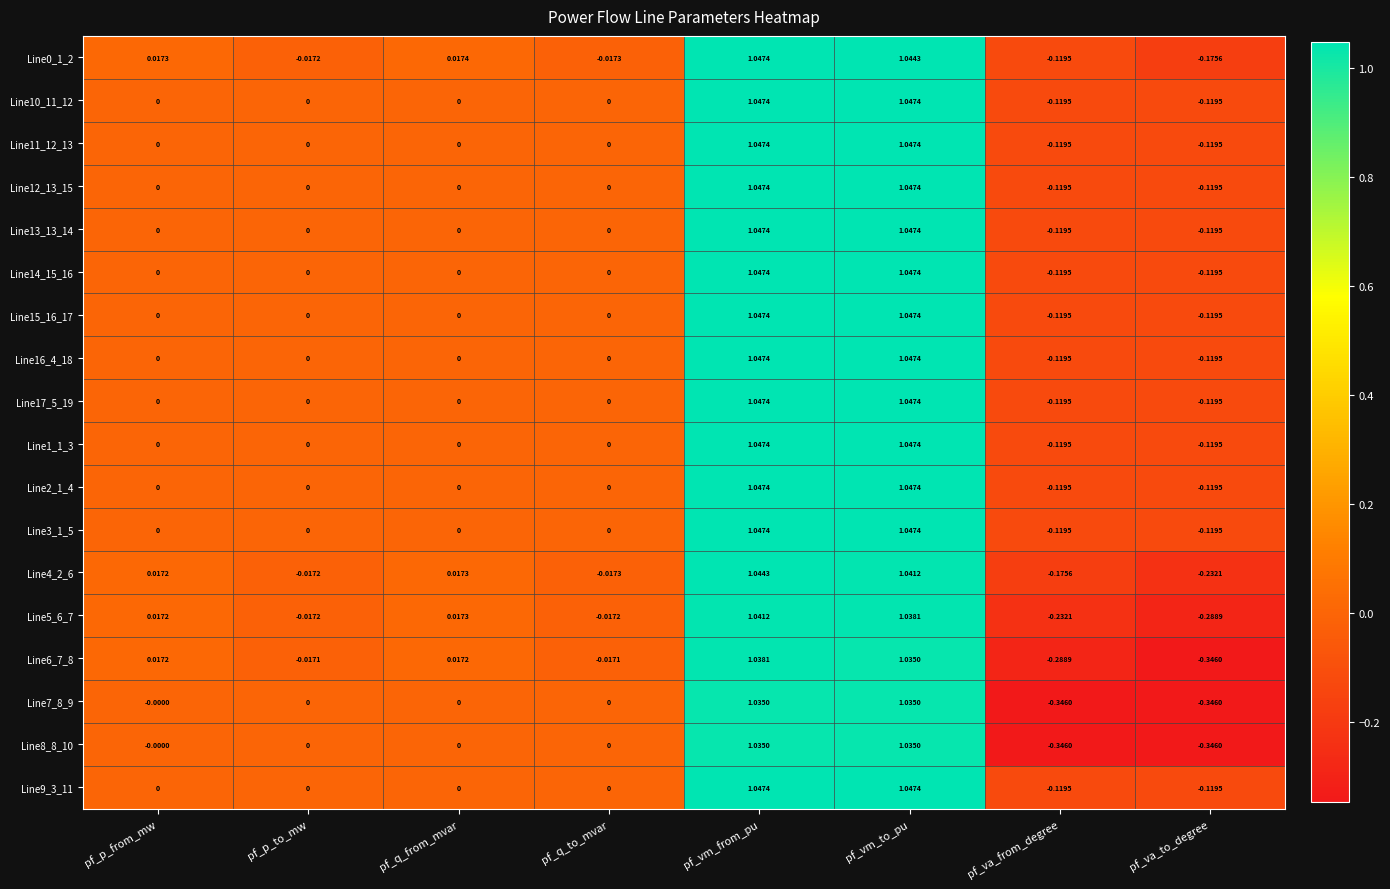

What is the spread (max minus min) of values at pf_va_to_degree?

0.2